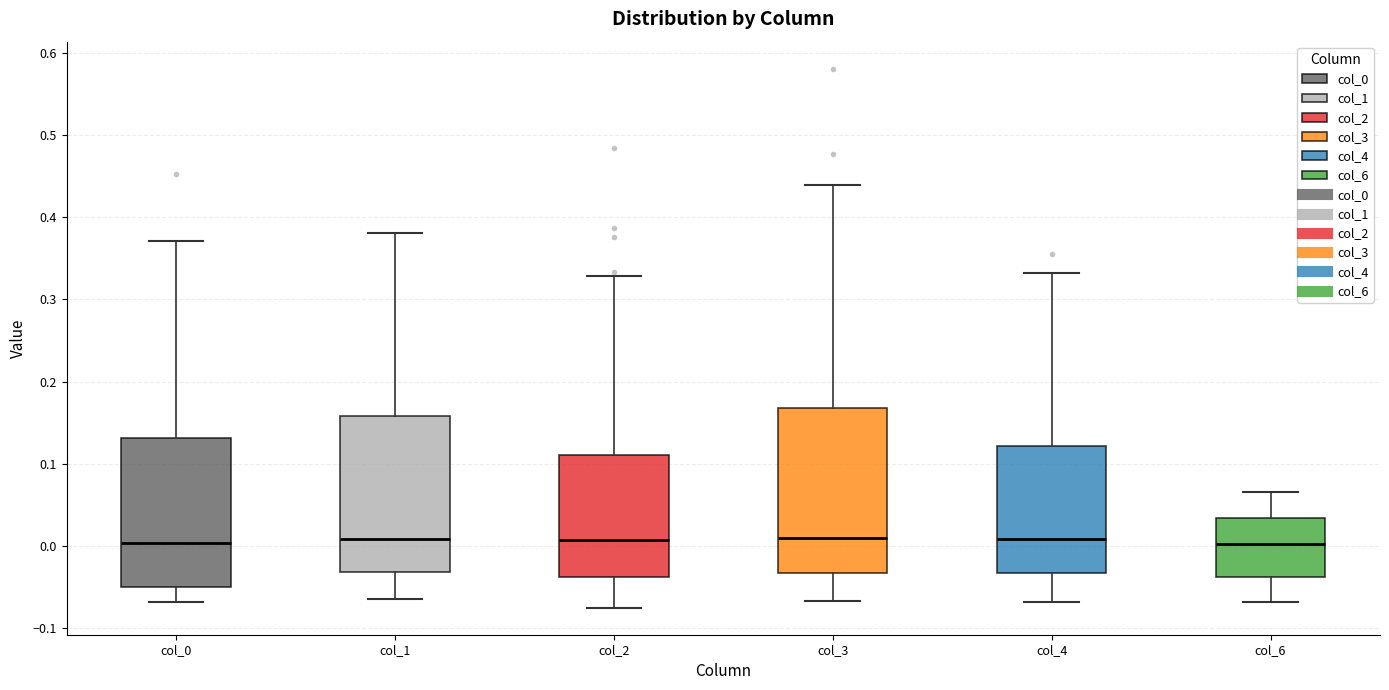

Where is the upper edge of the box for col_6 on the y-axis? The values are not printed on the chart, so give them approximately, as read against the axis.

0.03